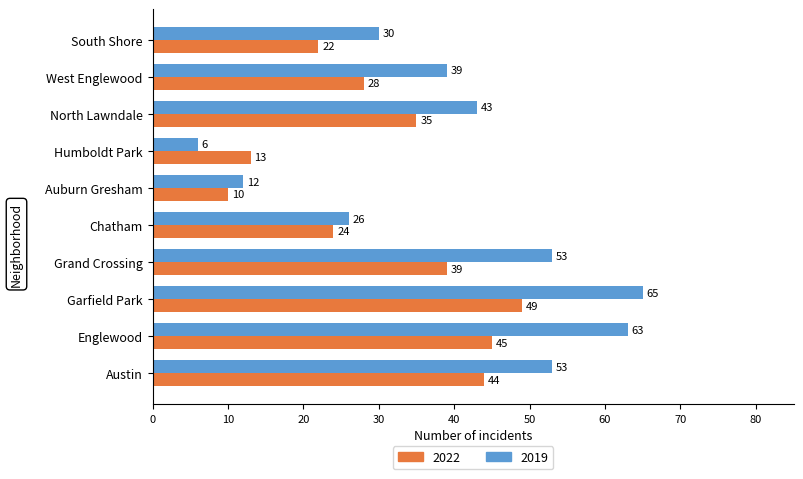

What is the difference between the maximum and minimum values in the 2022 series?

39